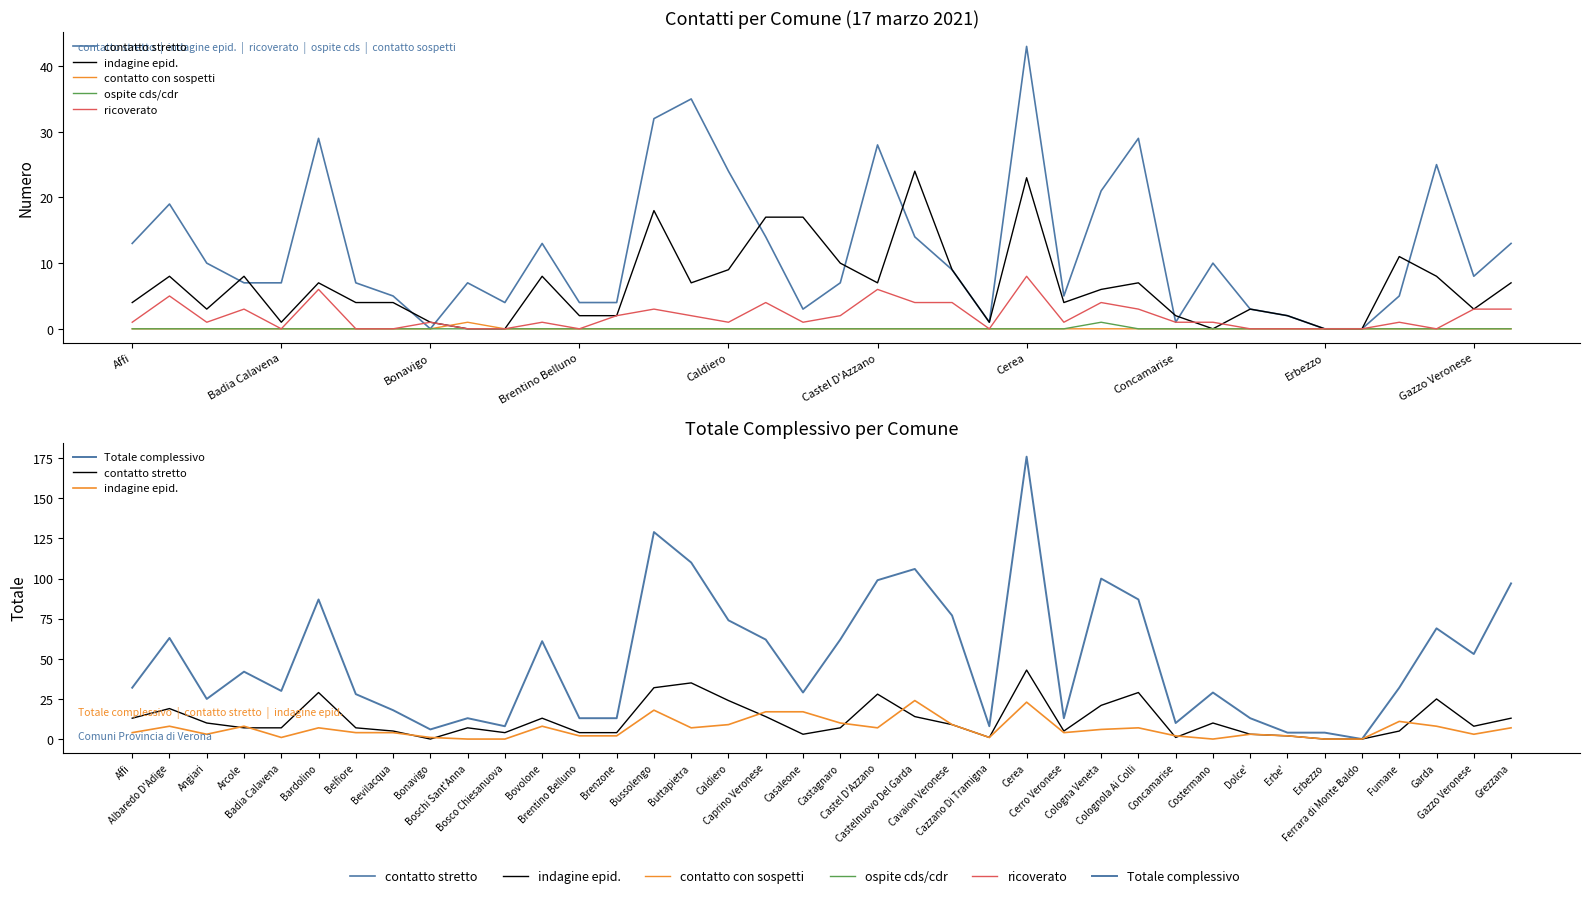

Does the chart have visible grid lines?

No